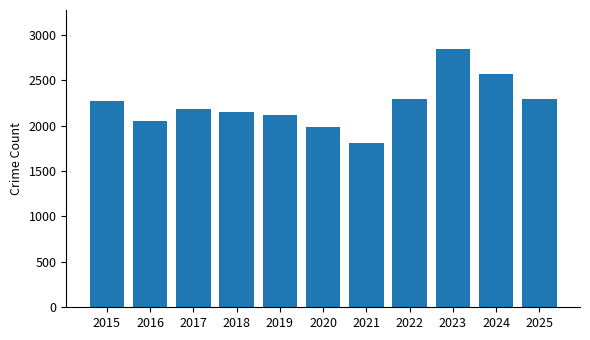

What is the difference between the maximum and second lowest values?

862